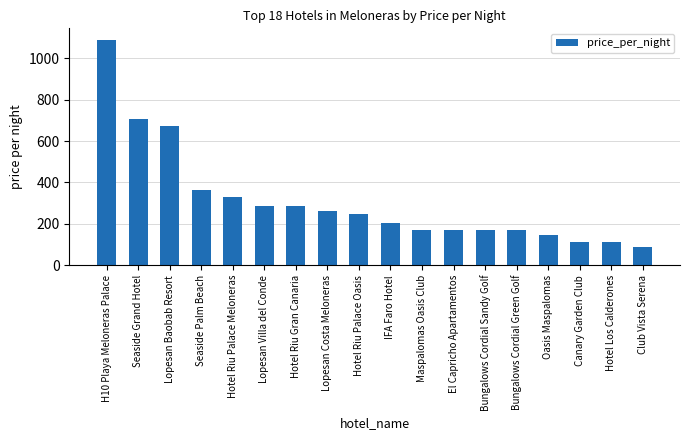

What is the value of the 5th bar from the left?

330